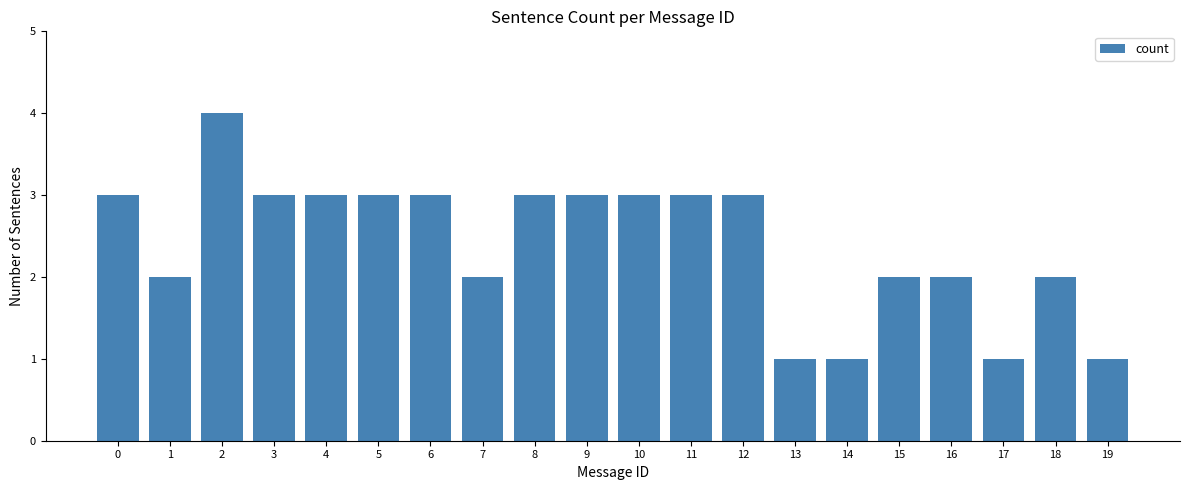

What is the ratio of the value at 12 to the value at 6?

1.0